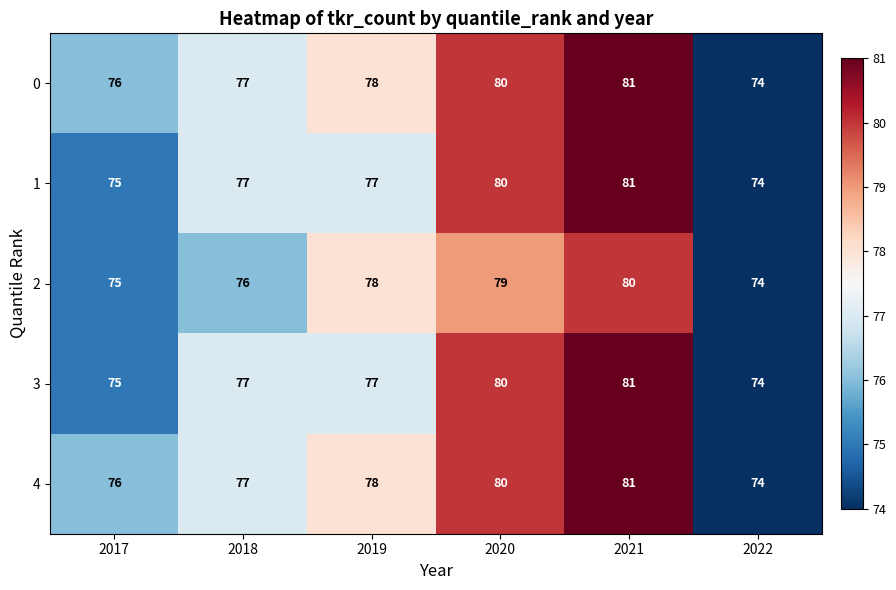

What is the difference between the maximum and minimum values in the 2 series?

6